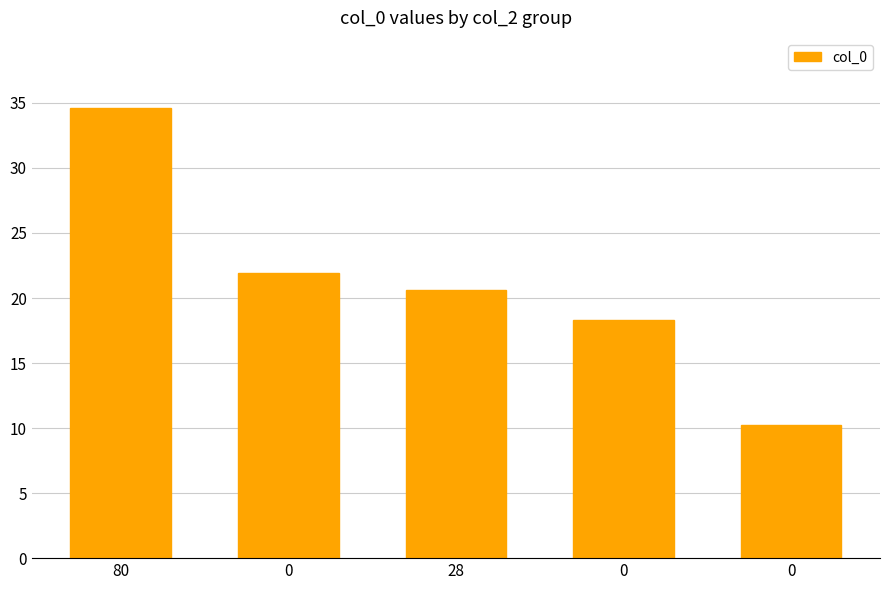

List the labels in order of value, smallest first.

0, 0, 28, 0, 80